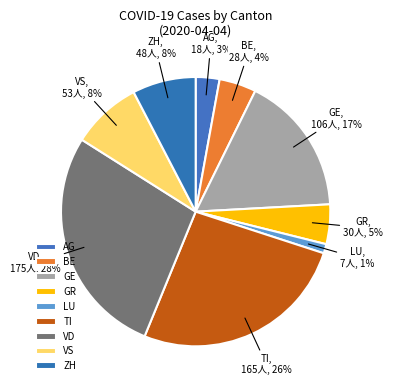

What is the ratio of the value at VD to the value at TI?

1.1